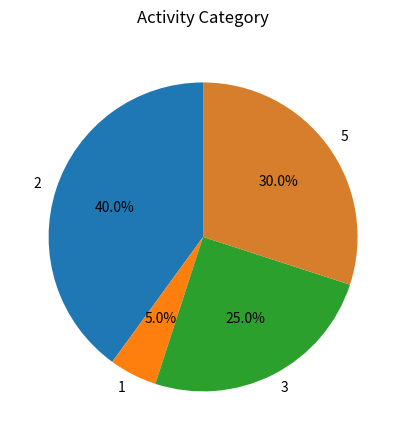

What is the largest slice in the pie chart?

2